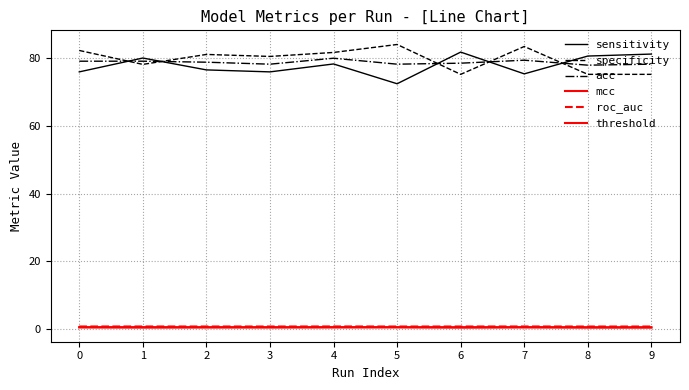

How many values in the sensitivity series are below 78?

5